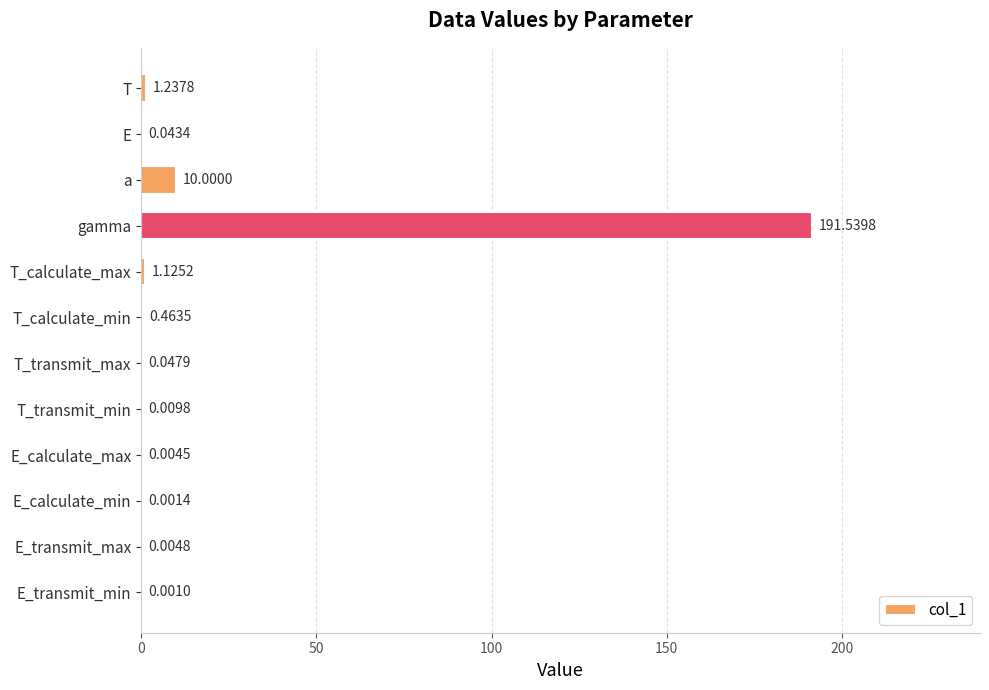

What is the sum of the values at E_transmit_max and gamma?

191.5